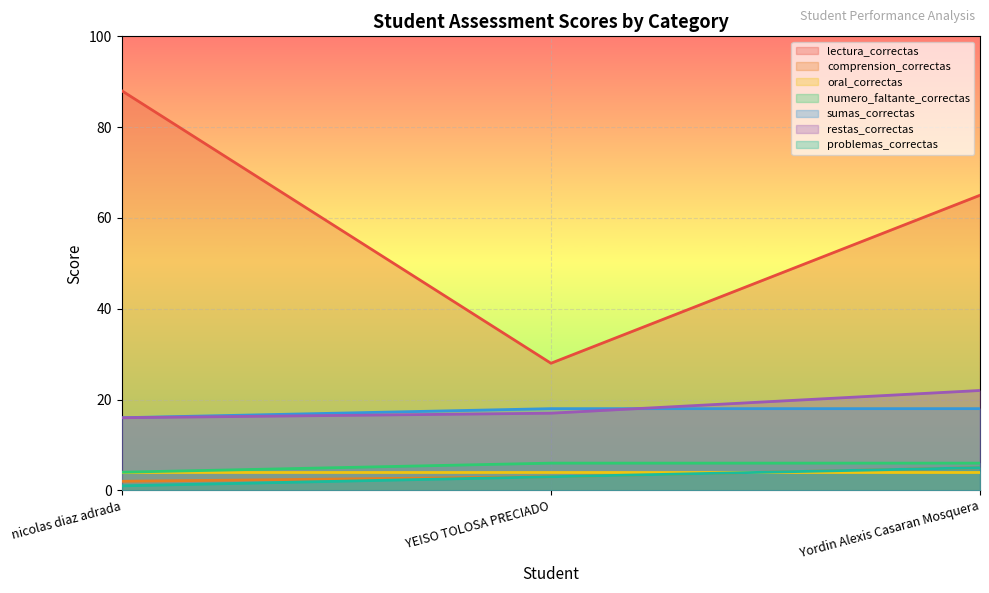

Which series changed the most between nicolas diaz adrada and YEISO TOLOSA PRECIADO?

lectura_correctas